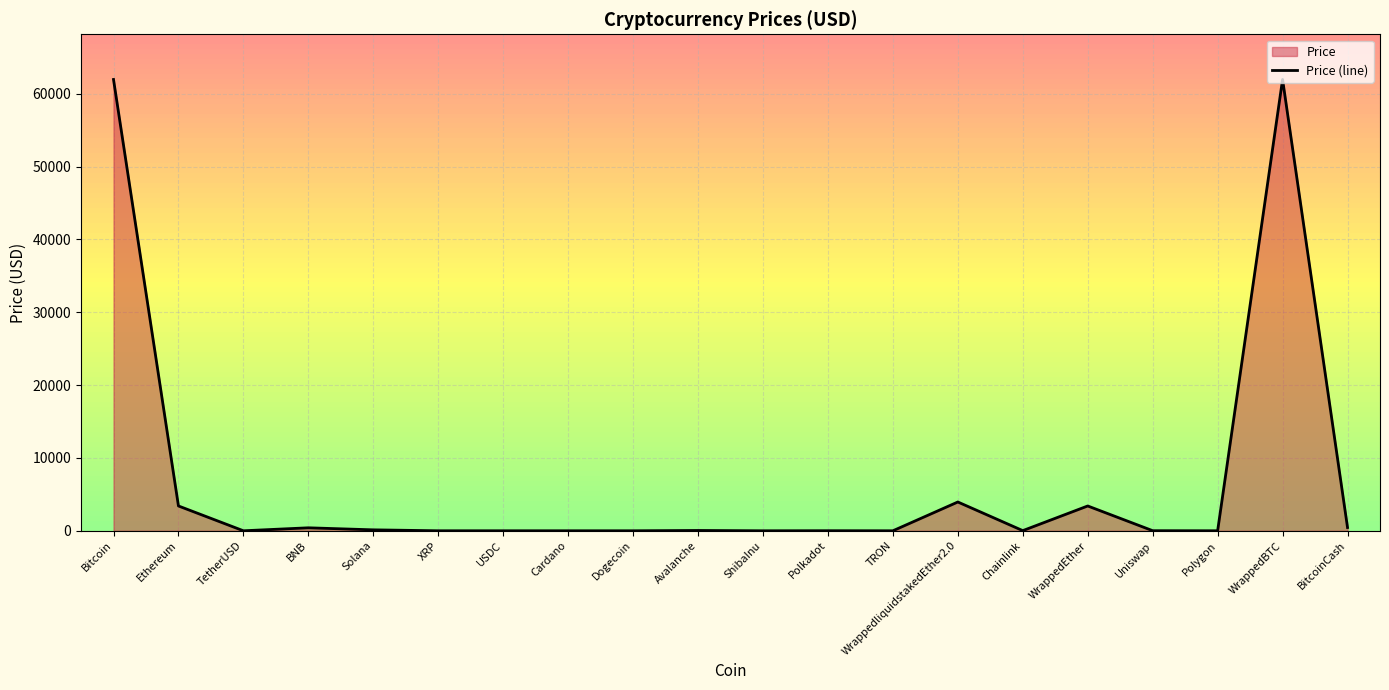

At which category does the data reach its first local valley?

TetherUSD